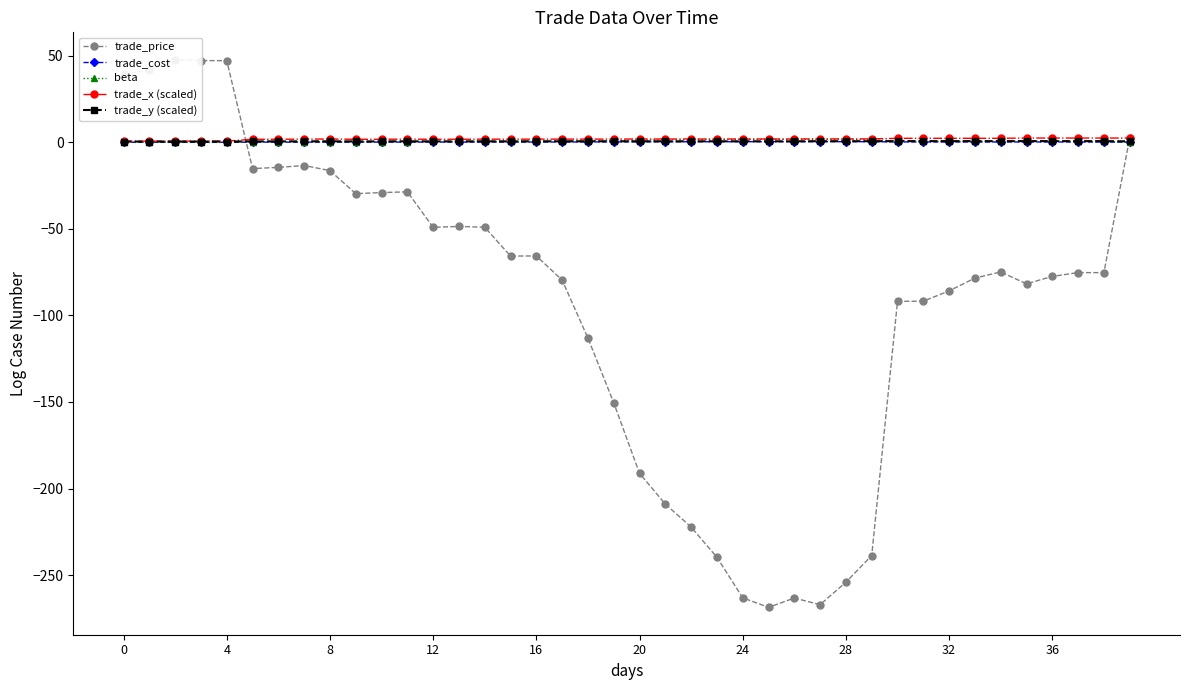

True or false: trade_cost has more than 2 points higher than both neighbors.

True